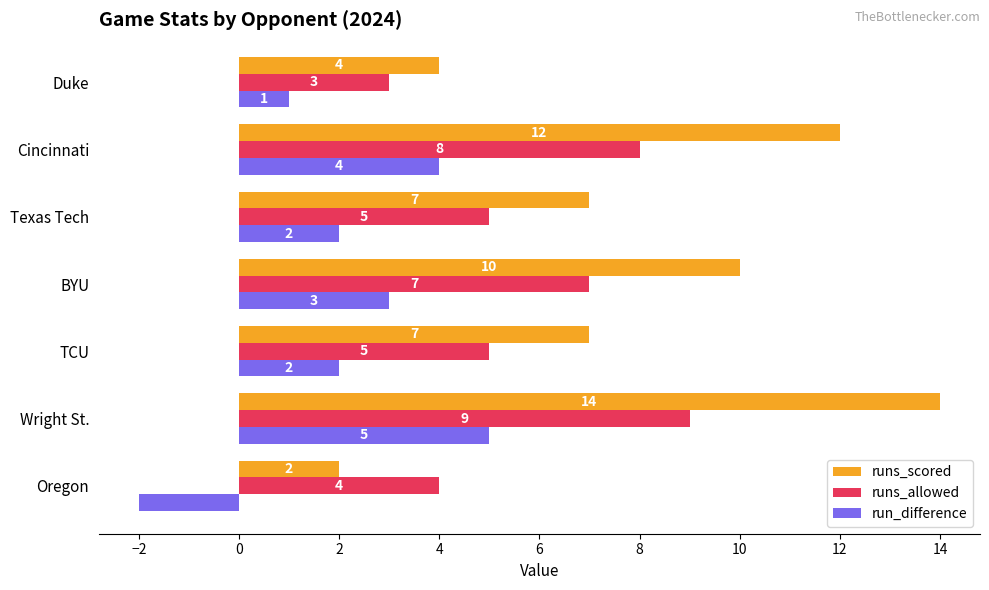

Count the number of categories in the chart.

7